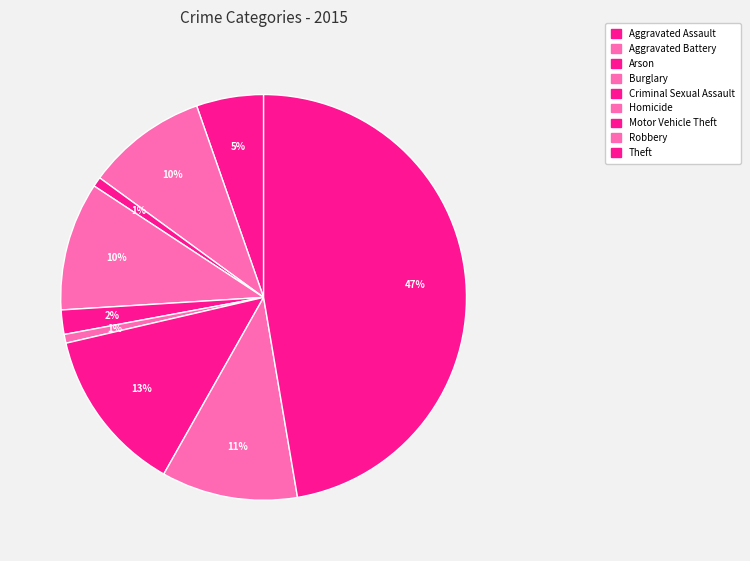

To the nearest percent, what portion does Homicide represent?

1%